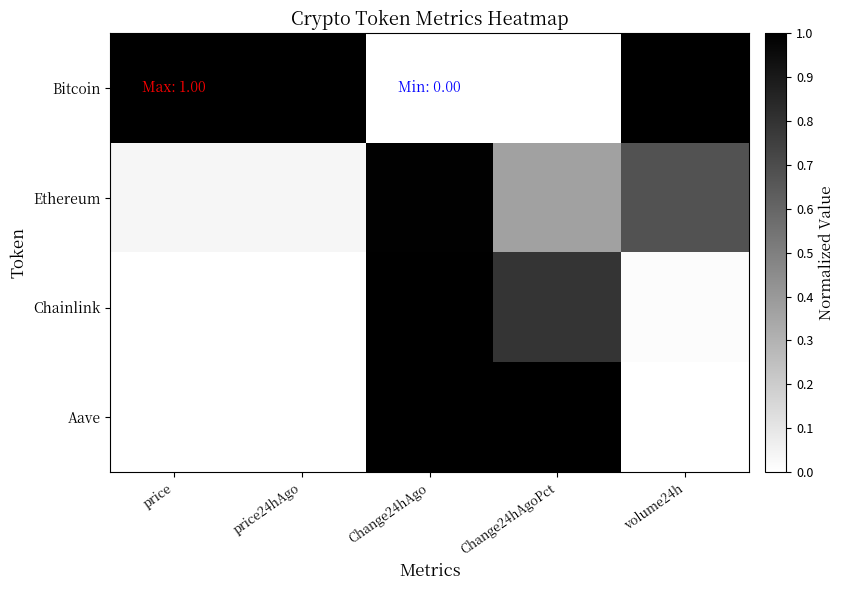

Reading left to right, transcribe all the data shown in this chart.

Bitcoin: price=1.0	price24hAgo=1.0	Change24hAgo=0.0	Change24hAgoPct=0.0	volume24h=1.0
Ethereum: price=0.0	price24hAgo=0.0	Change24hAgo=1.0	Change24hAgoPct=0.4	volume24h=0.7
Chainlink: price=0.0	price24hAgo=0.0	Change24hAgo=1.0	Change24hAgoPct=0.8	volume24h=0.0
Aave: price=0.0	price24hAgo=0.0	Change24hAgo=1.0	Change24hAgoPct=1.0	volume24h=0.0